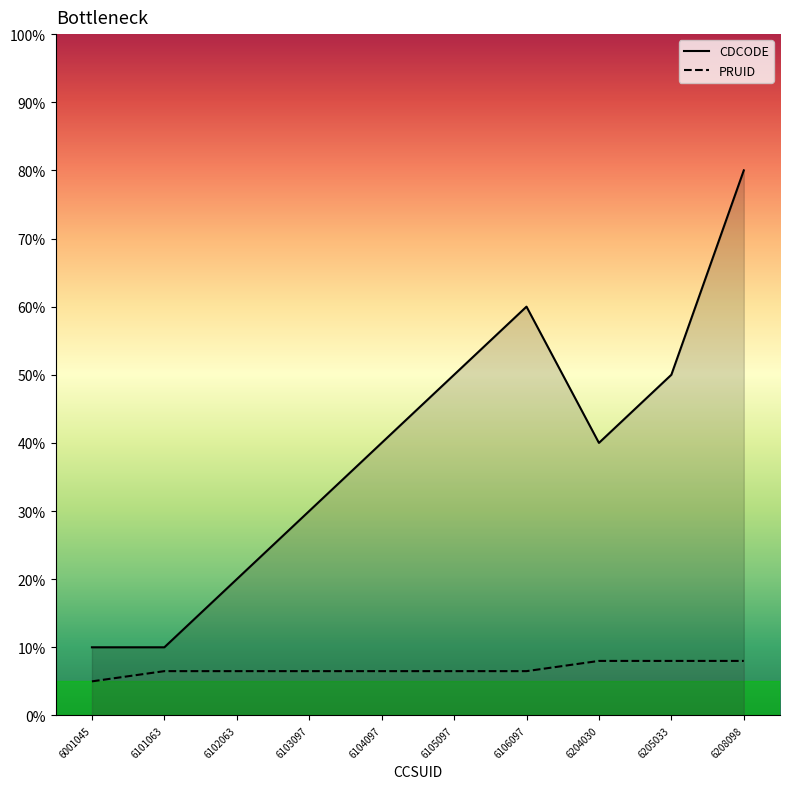

The CDCODE series shows 13.2 at 6001045. True or false?

False